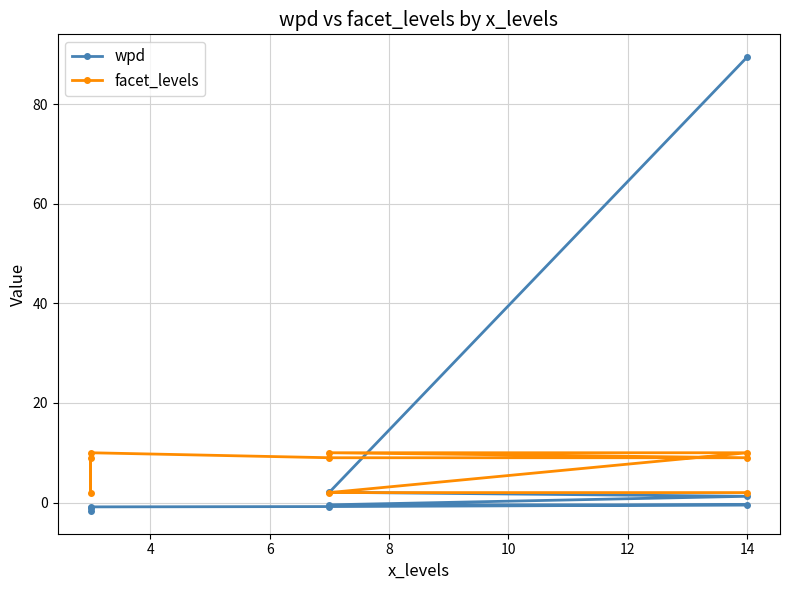

What is the minimum value shown in the chart?

-1.7